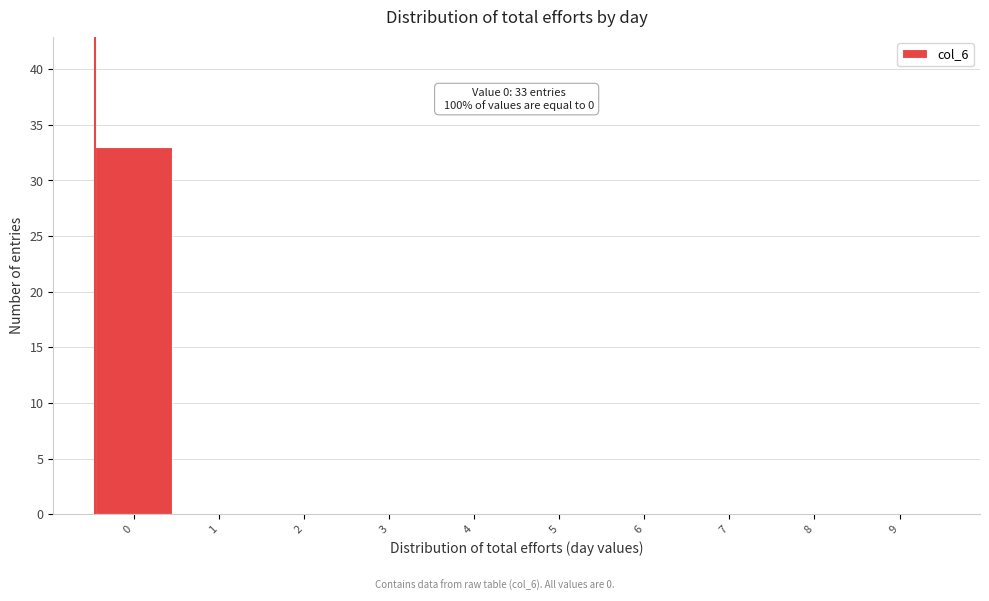

Reading left to right, what are all the values shown in this chart?

0=33	1=0	2=0	3=0	4=0	5=0	6=0	7=0	8=0	9=0